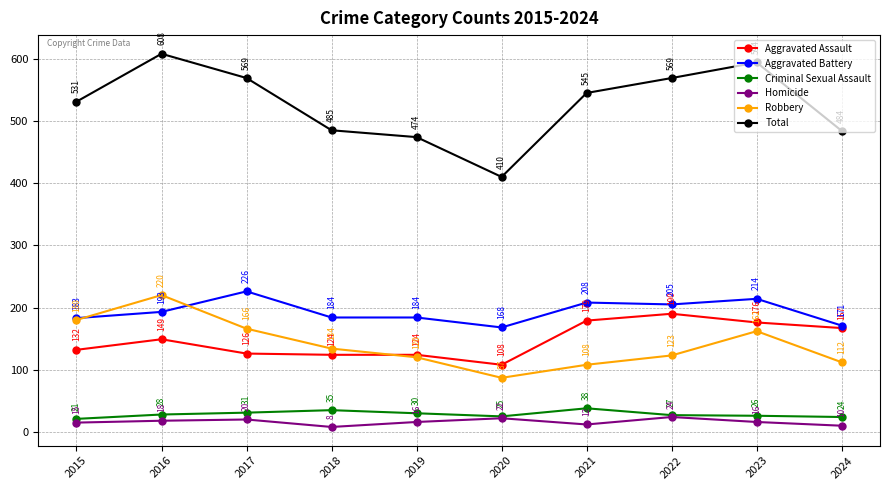

What is the value of the Total point at the 4th from the left?

485